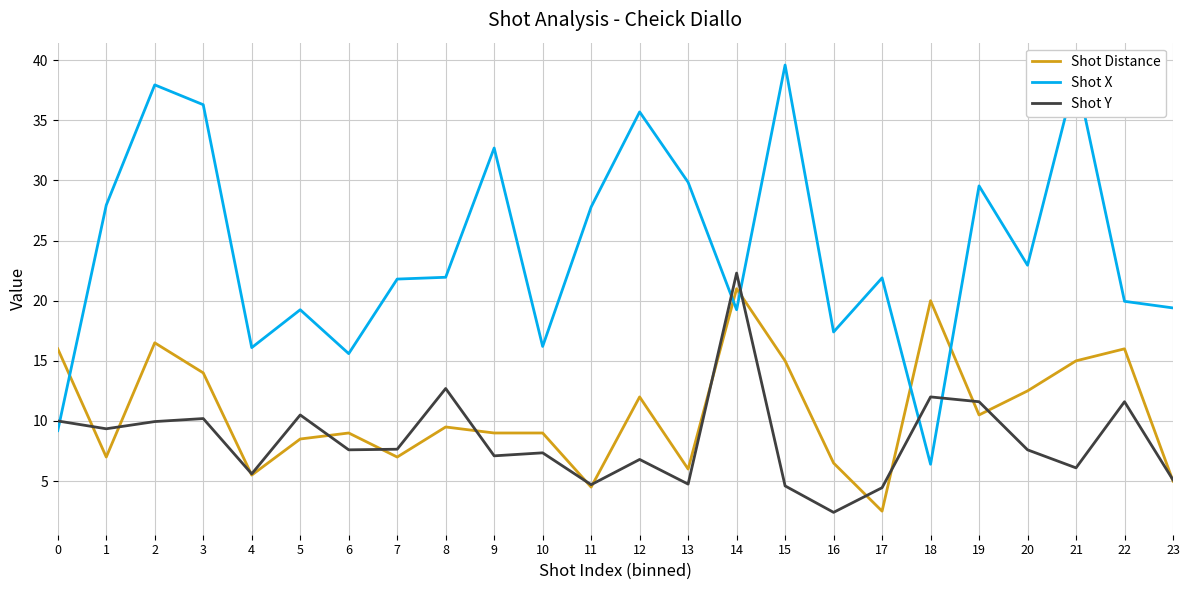

At which category does Shot Y reach its first local valley?

1